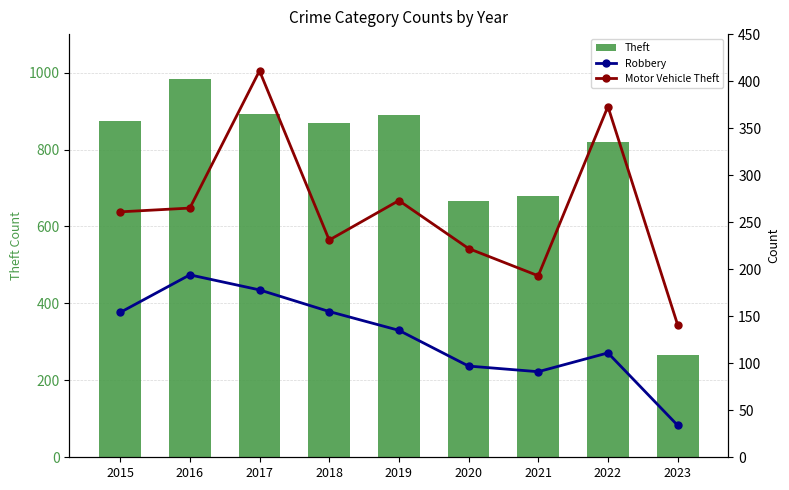

Are the bars grouped side by side (vs. stacked)?

Yes